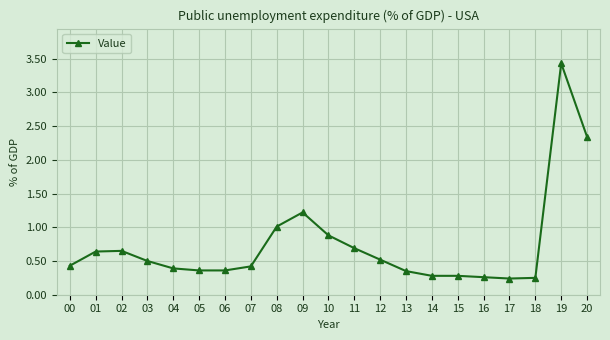

True or false: there are more than 1 points higher than both neighbors.

True